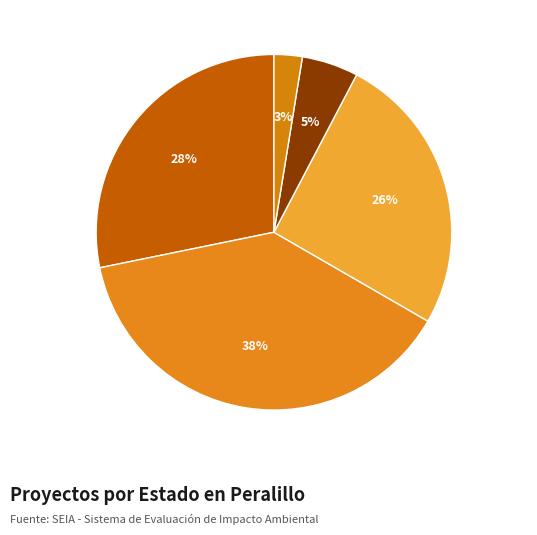

Combined, do Desistido and No Admitido a Tramitación account for over 50%?

Yes